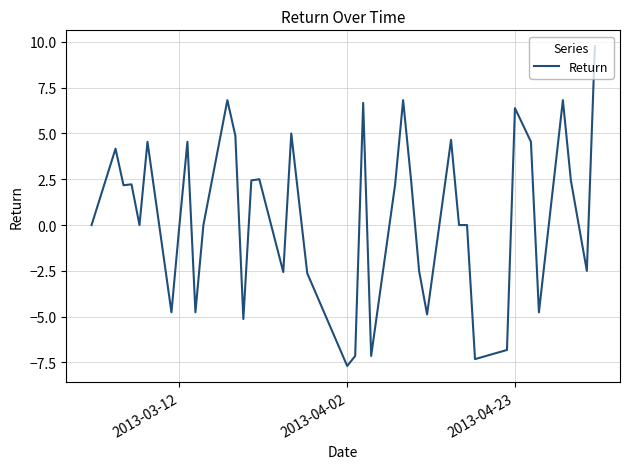

What is the minimum value shown in the chart?

-7.7